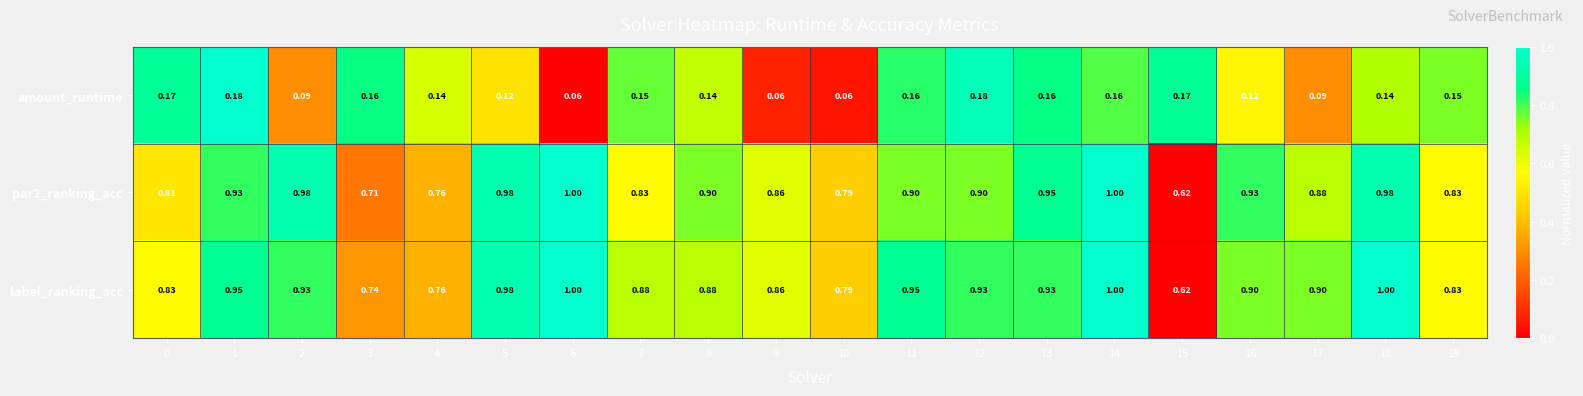

Which series changed the most between 10 and 12?

label_ranking_acc